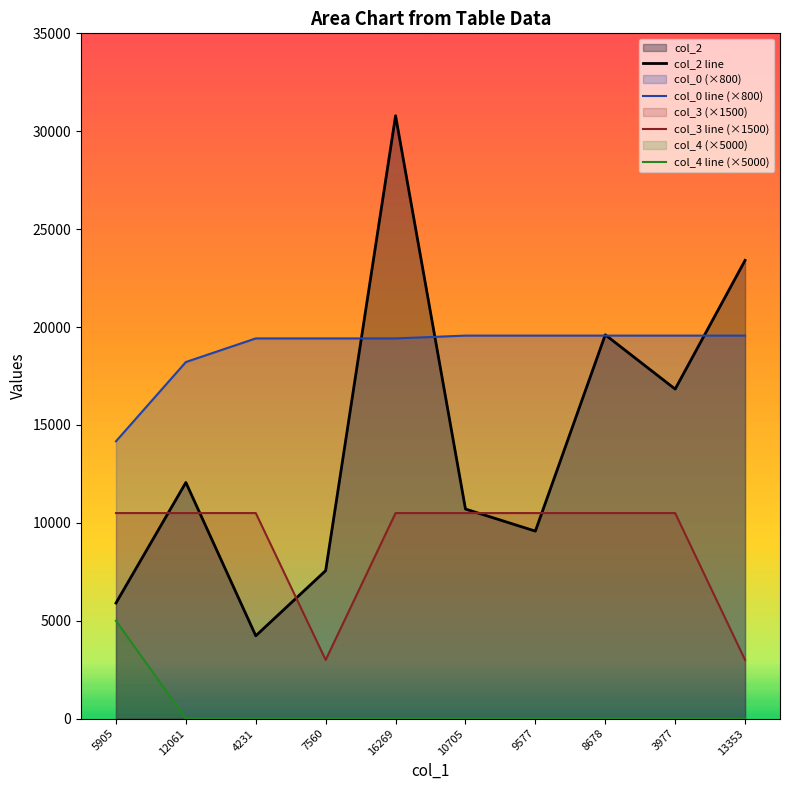

Between which two adjacent categories do col_2 line and col_3 line (×1500) first intersect?

5905 and 12061